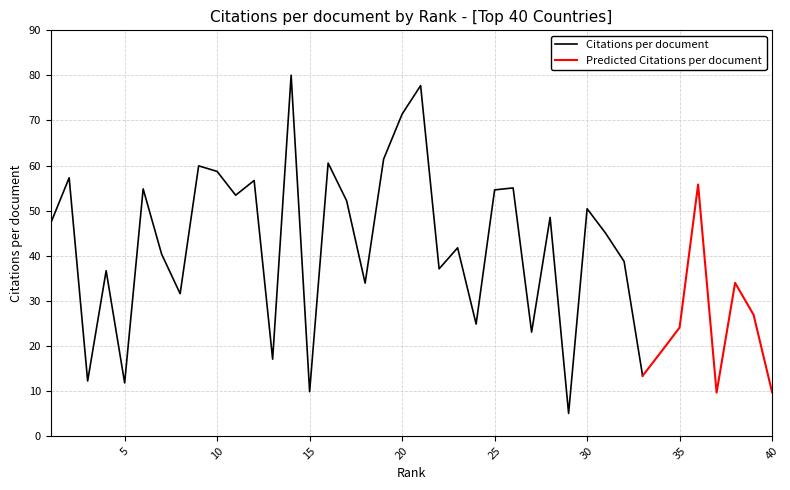

What is the maximum value for Citations per document?

80.0